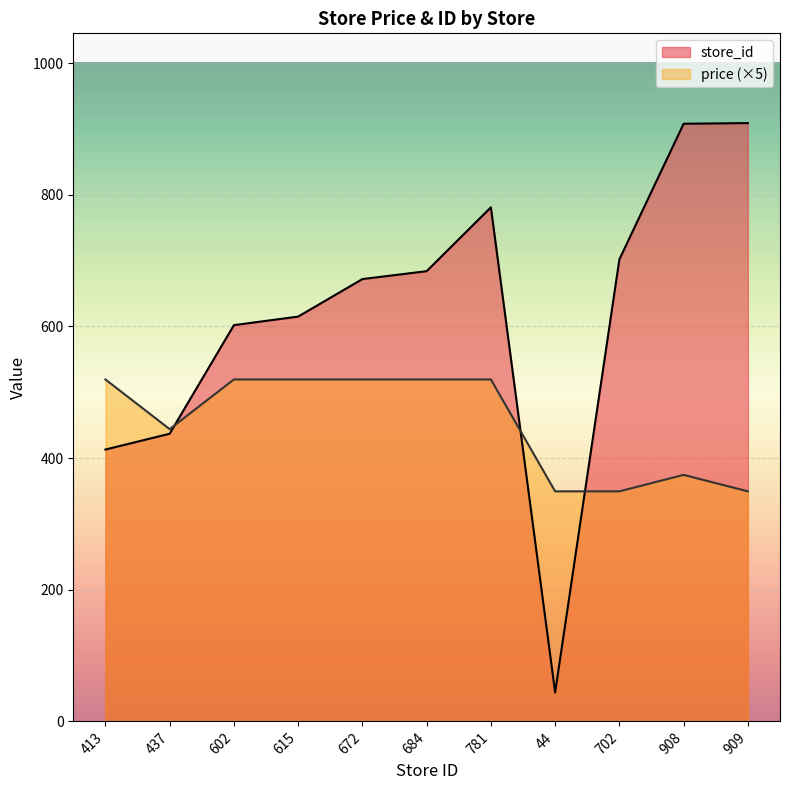

What are all the series names shown in the legend?

store_id, price (×5)